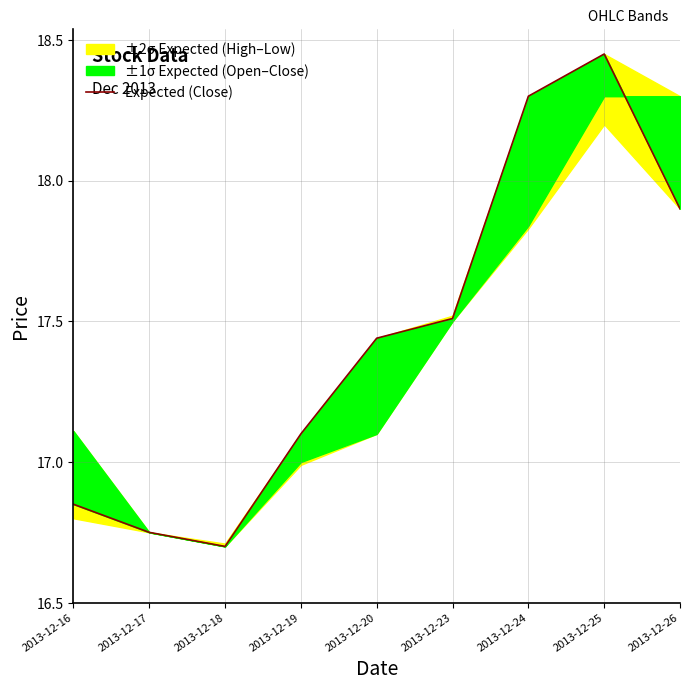

Reading left to right, extract all data points from this chart.

16.9	16.8	16.7	17.1	17.4	17.5	18.3	18.4	17.9